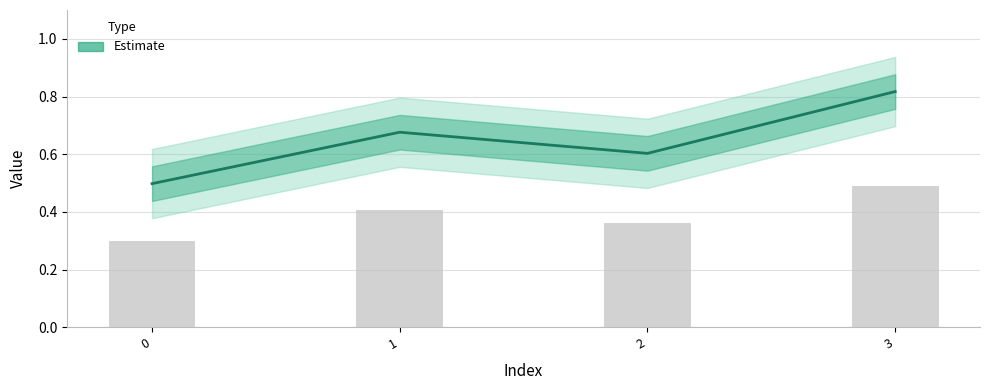

List the labels in order of value, largest first.

3, 1, 2, 0